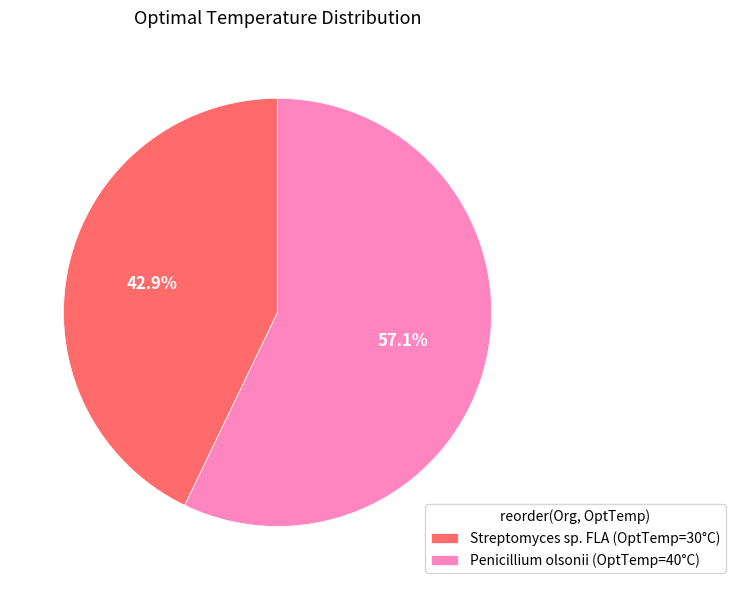

Does Streptomyces sp. FLA account for over 50% of the chart?

No